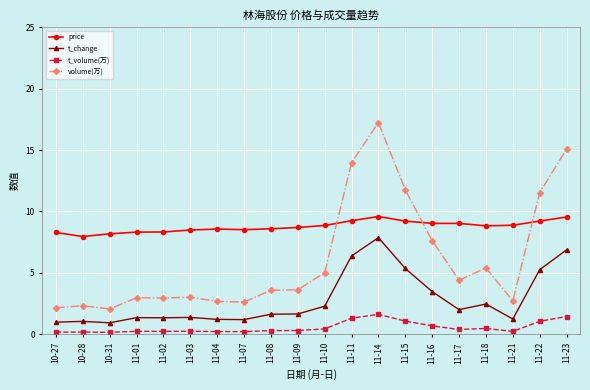

Read the price value at 11-17.

9.0